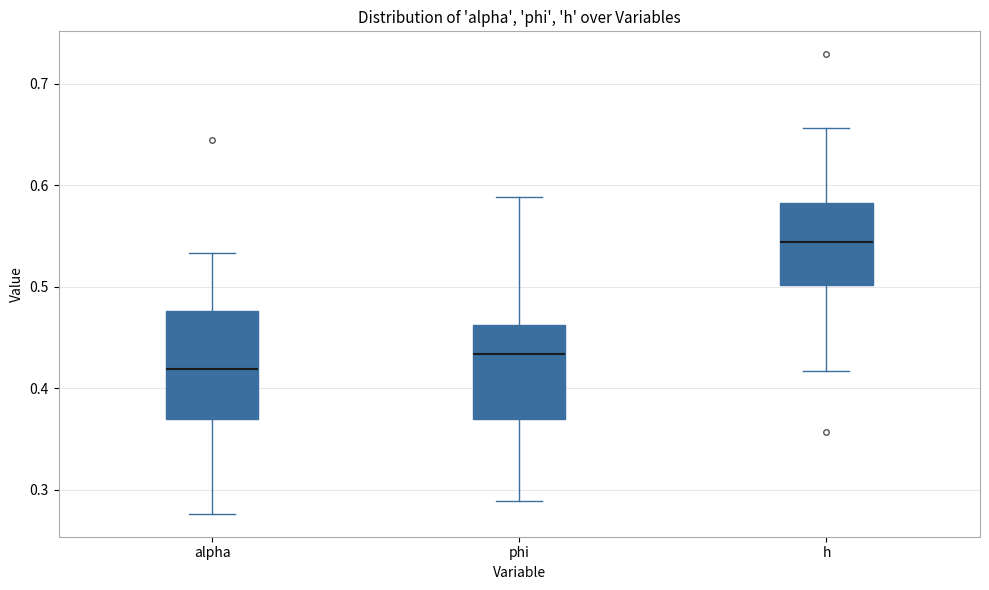

Comparing the boxes themselves (not the whiskers), which one is the tallest?

alpha